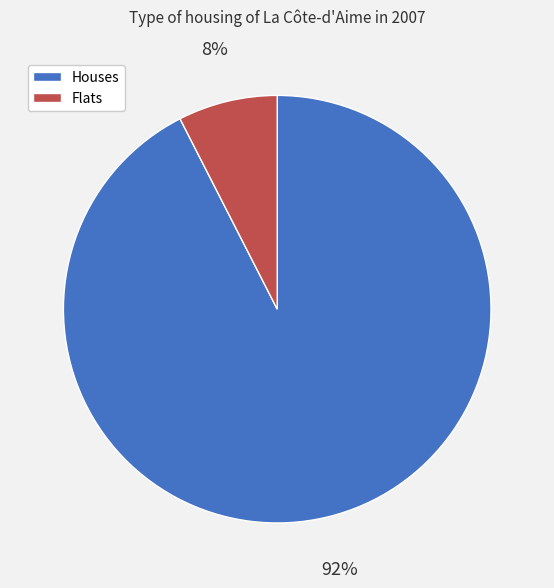

To the nearest percent, what is the average slice percentage?

50%